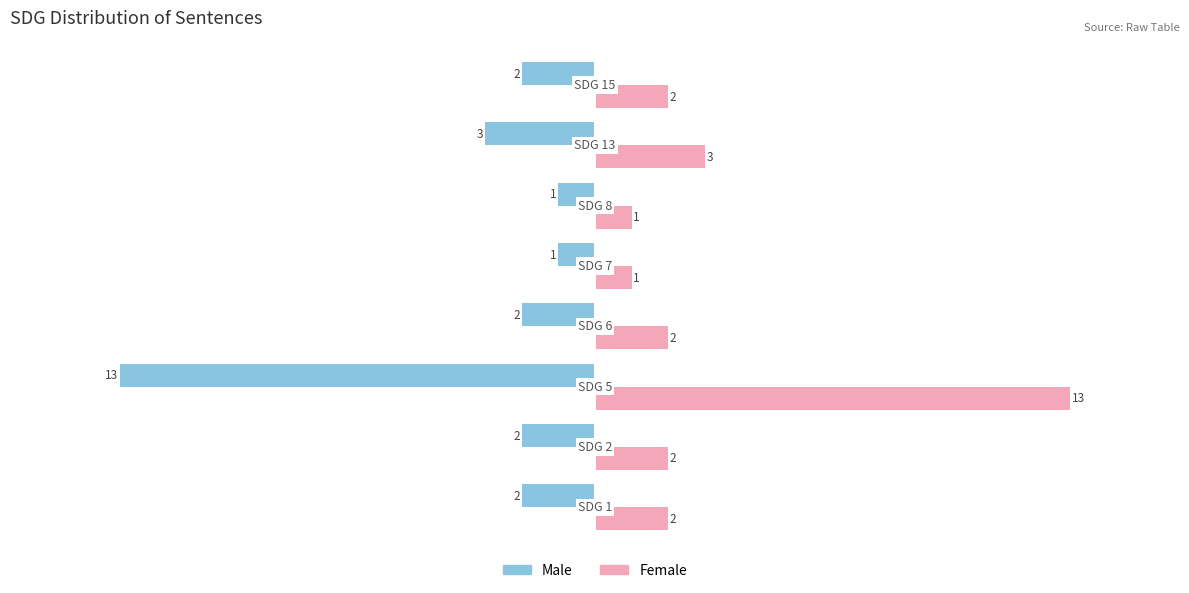

What are all the series names shown in the legend?

Male, Female